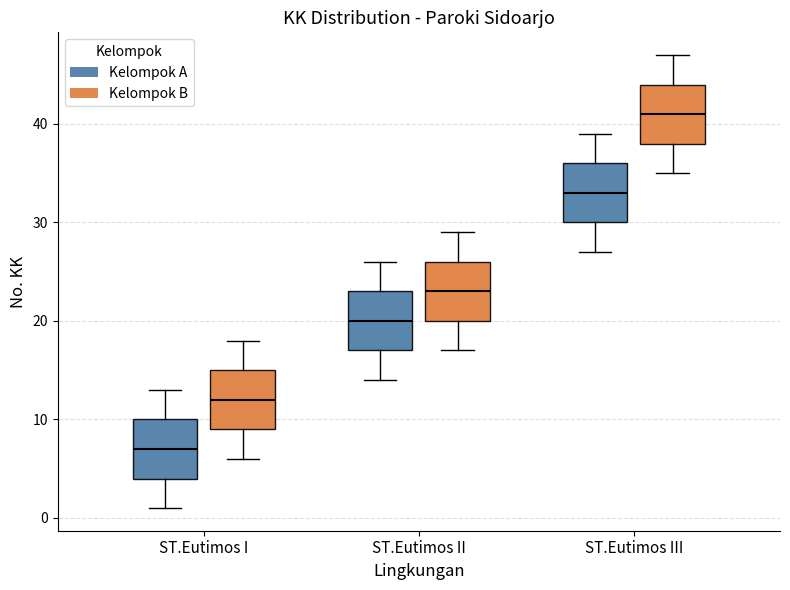

Reading left to right, read every box against the y-axis: the position of its median line, the range the box covers, and the ends of its whiskers. The values are not printed on the chart, so give them approximately, as read against the axis.

ST.Eutimos I (Kelompok A): median 7, box 4 to 10, whiskers 1 to 13
ST.Eutimos I (Kelompok B): median 12, box 9 to 15, whiskers 6 to 18
ST.Eutimos II (Kelompok A): median 20, box 17 to 23, whiskers 14 to 26
ST.Eutimos II (Kelompok B): median 23, box 20 to 26, whiskers 17 to 29
ST.Eutimos III (Kelompok A): median 33, box 30 to 36, whiskers 27 to 39
ST.Eutimos III (Kelompok B): median 41, box 38 to 44, whiskers 35 to 47